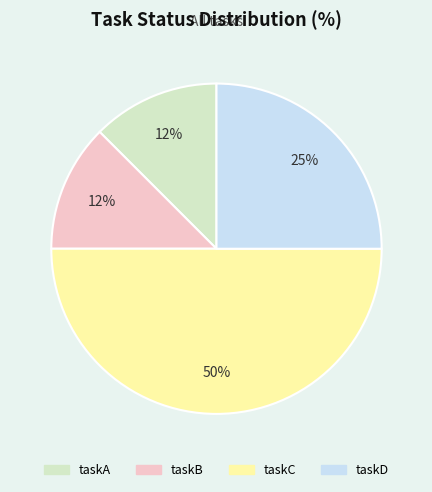

To the nearest percent, what is the average slice percentage?

25%